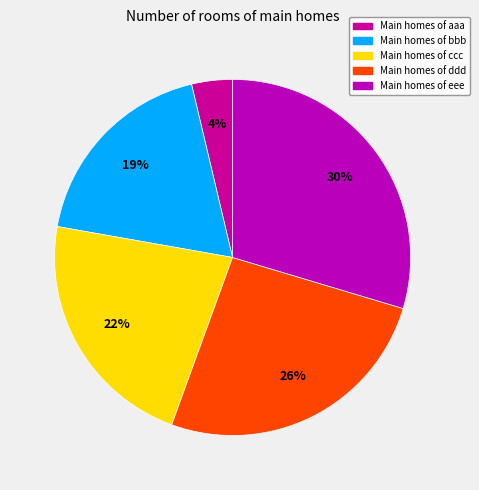

How many segments does this pie chart have?

5